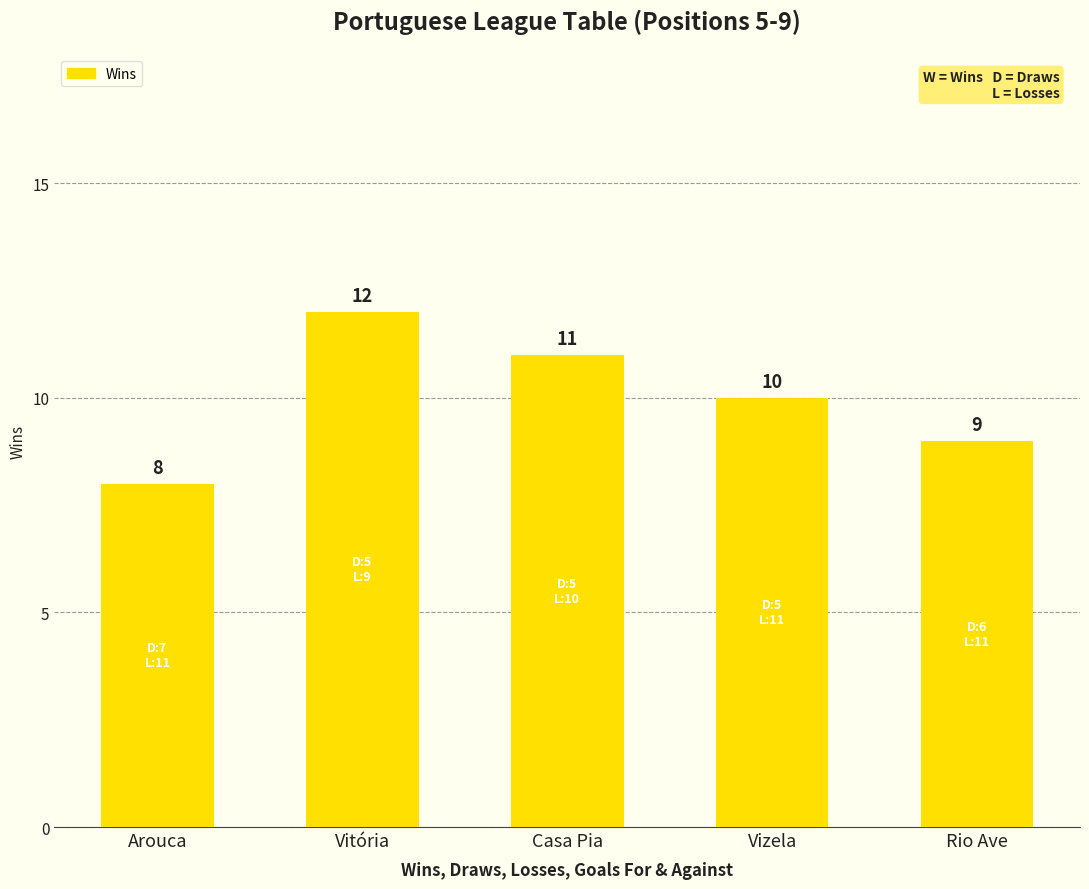

What is the average value?

10